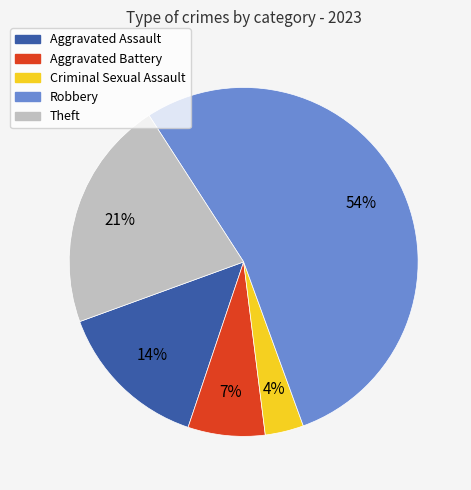

Which slice is the smallest?

Criminal Sexual Assault